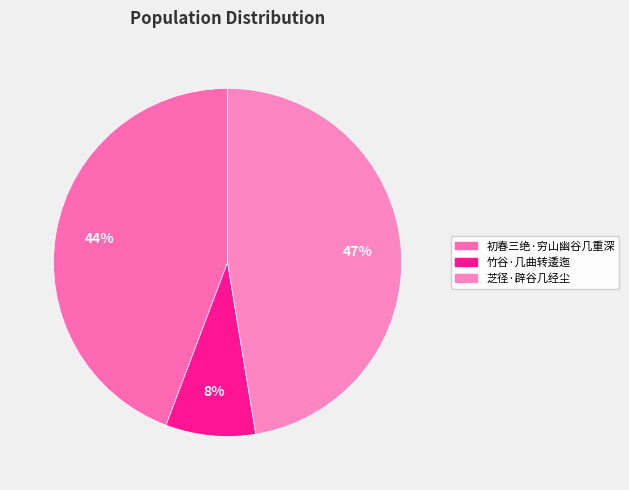

Is the sum of 竹谷·几曲转逶迤 and 初春三绝·穷山幽谷几重深 greater than half?

Yes